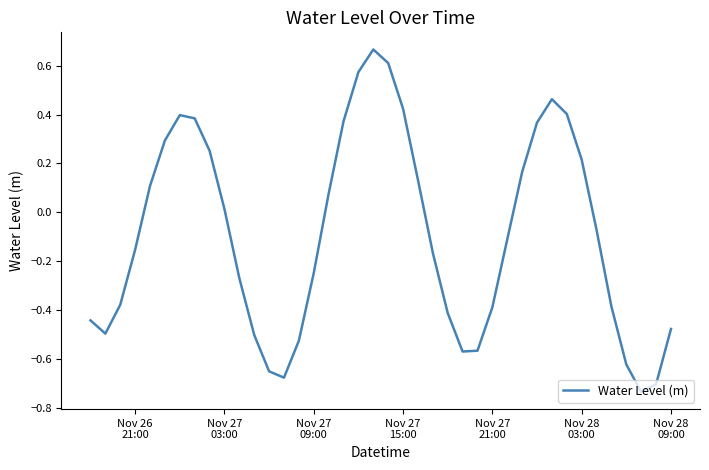

Is this an area chart (filled region under the line)?

No